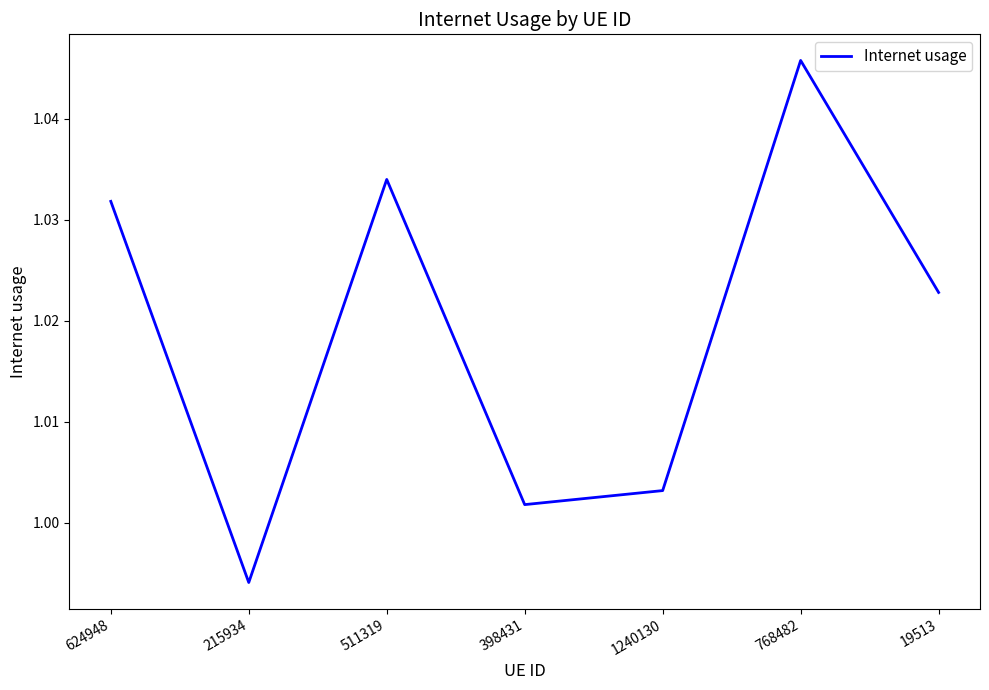

Where is the data nearest to the value 1?

398431